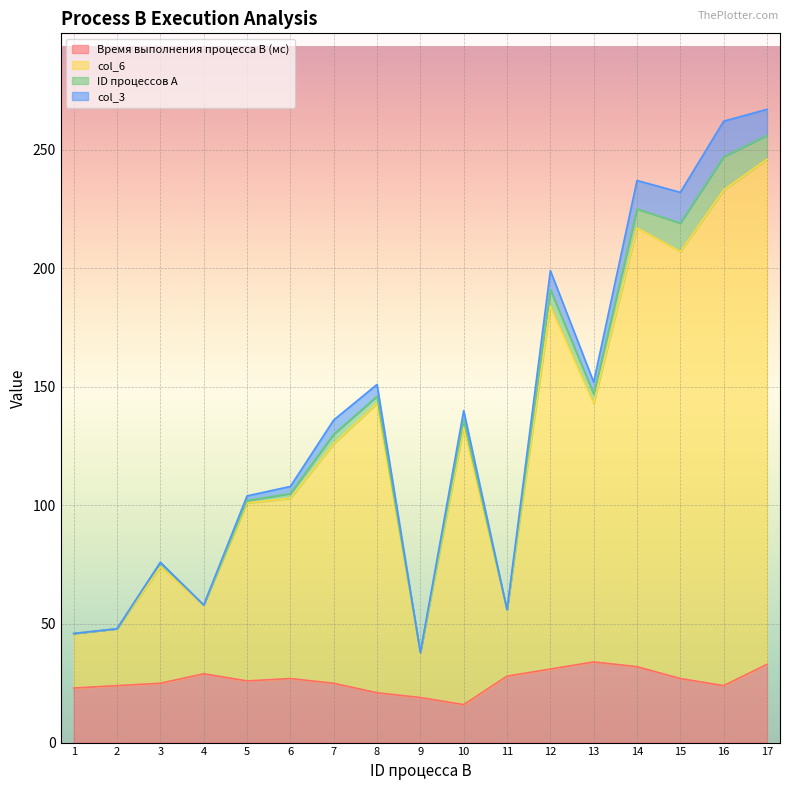

What is the highest value of the Время выполнения процесса B (мс) series?

34